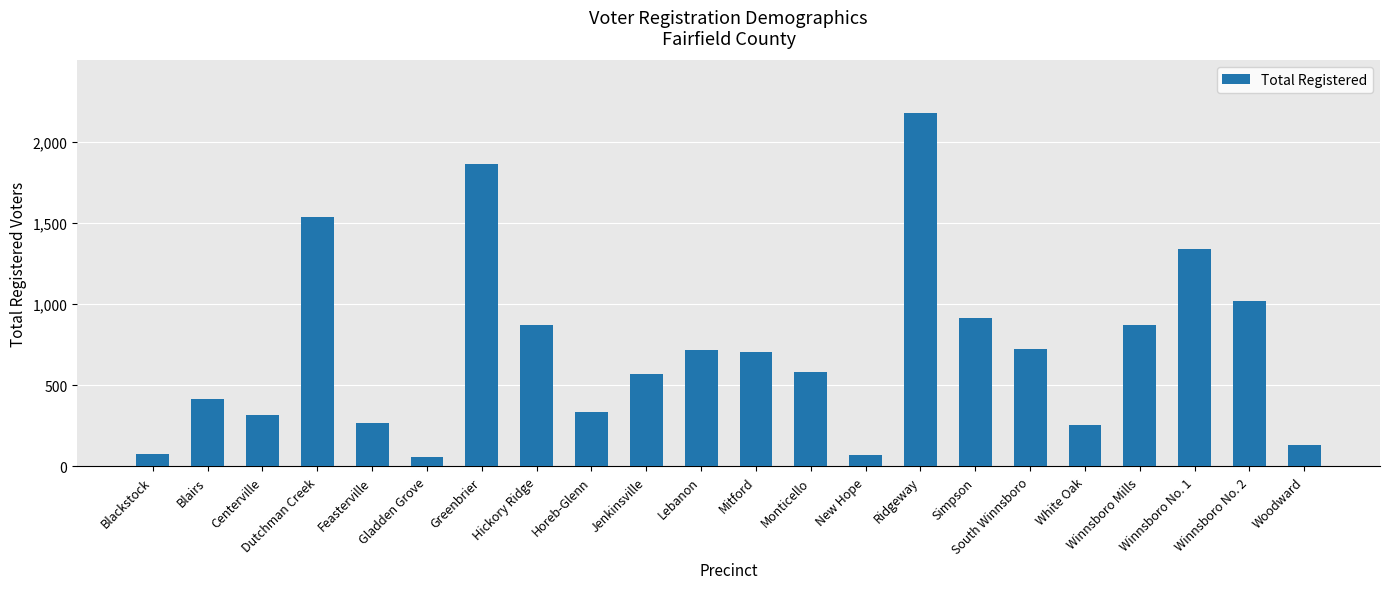

Is it true that the value at Winnsboro No. 1 is 359?

False